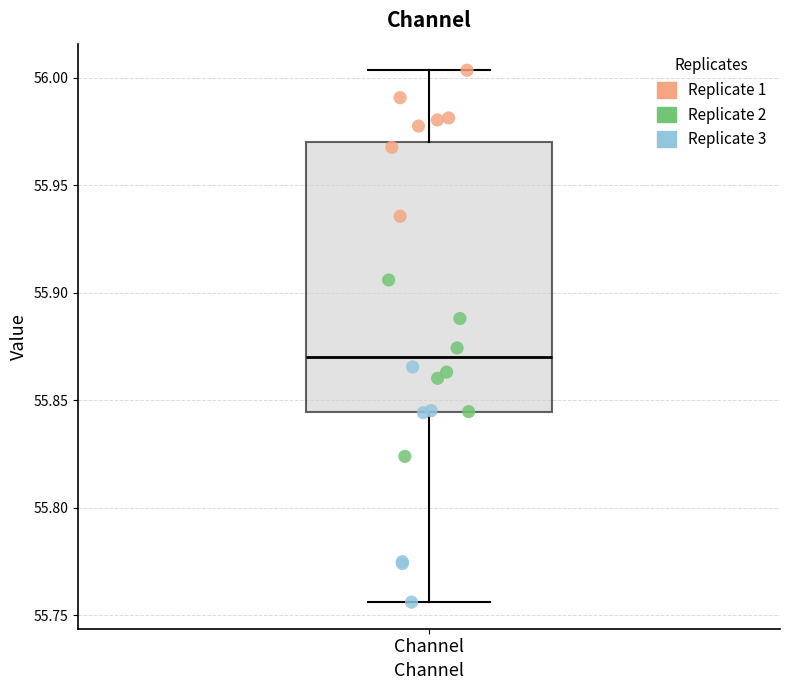

Where does the lower whisker of the box for Channel end on the y-axis? The values are not printed on the chart, so give them approximately, as read against the axis.

55.755